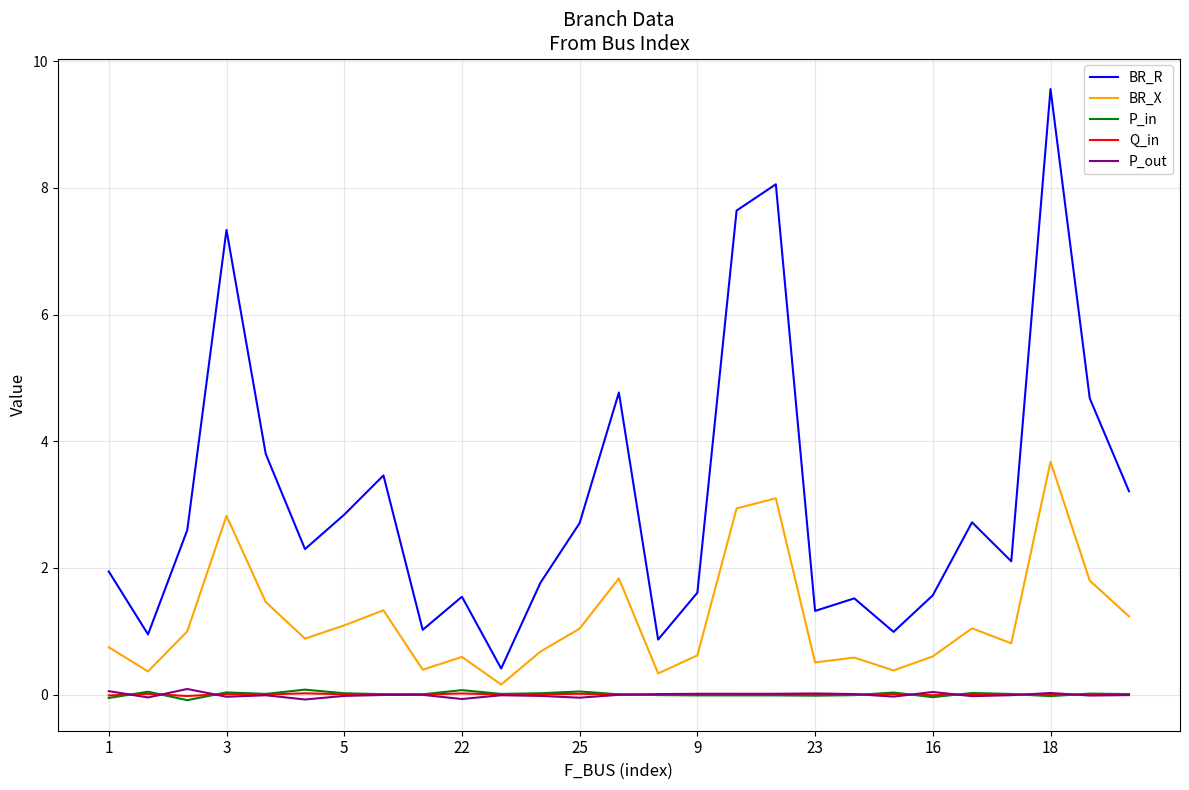

Which series has the largest total across all categories?

BR_R